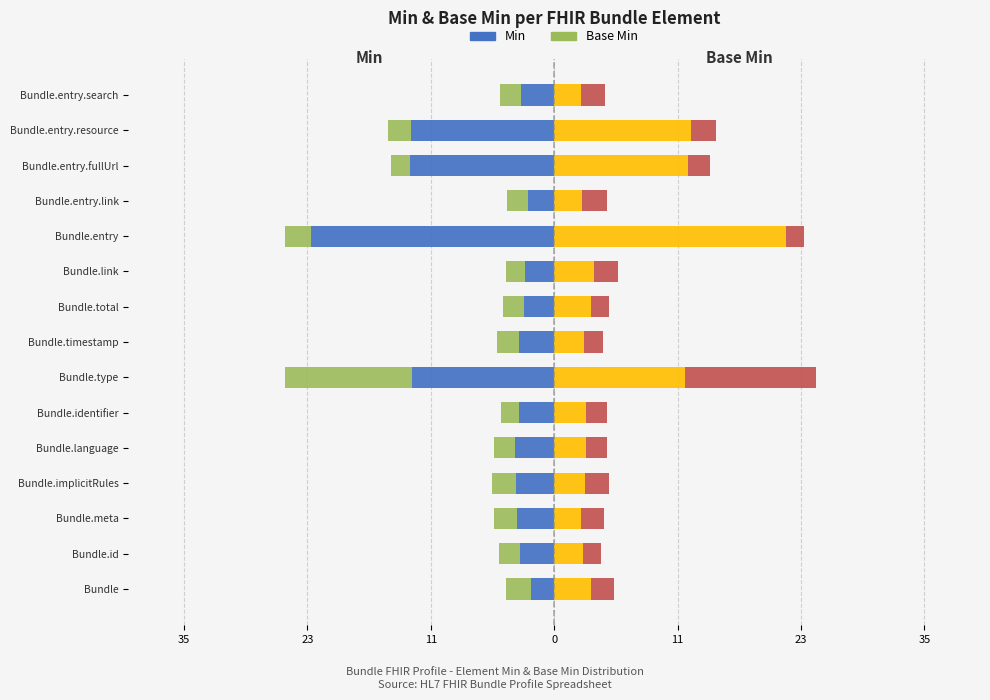

How many data points in Min are above -3?

4